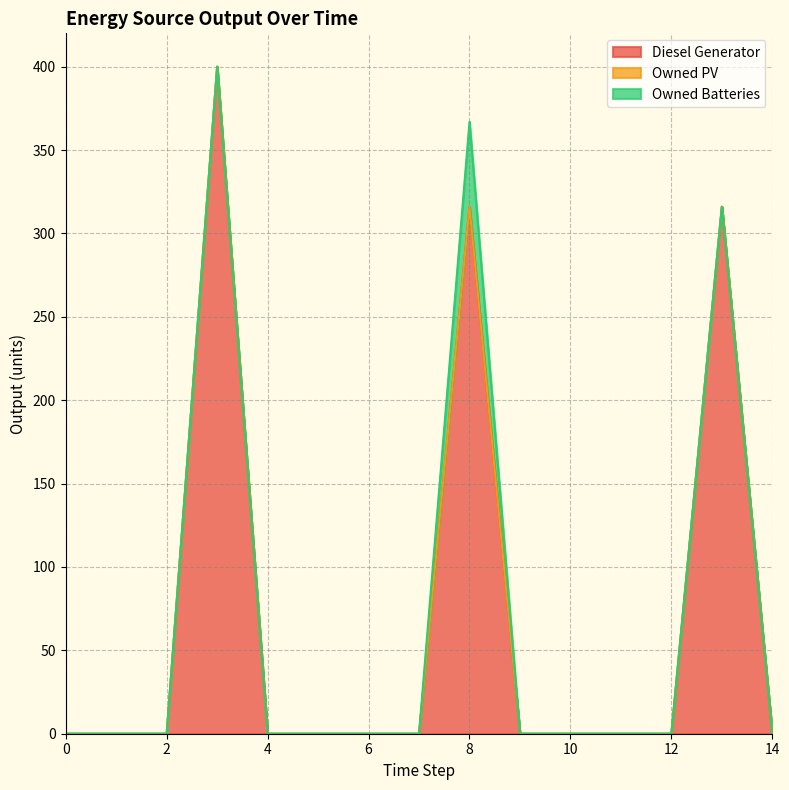

How many data points does each series have?

15